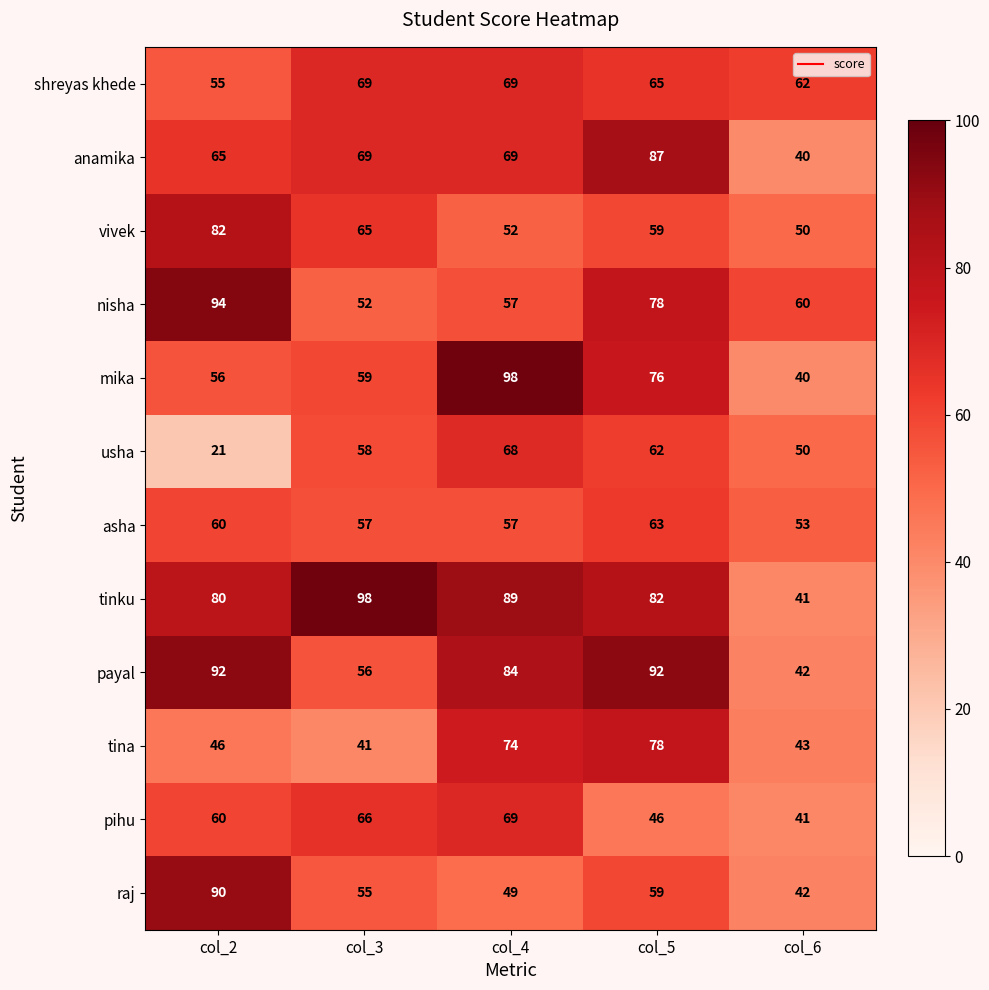

Which series changed the most between col_3 and col_5?

tina